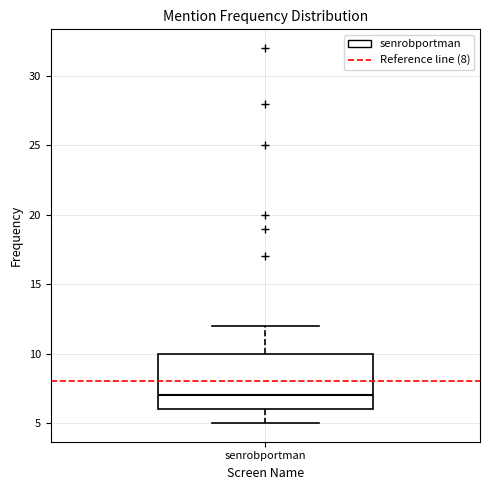

Where does the lower whisker of the box for senrobportman end on the y-axis? The values are not printed on the chart, so give them approximately, as read against the axis.

5